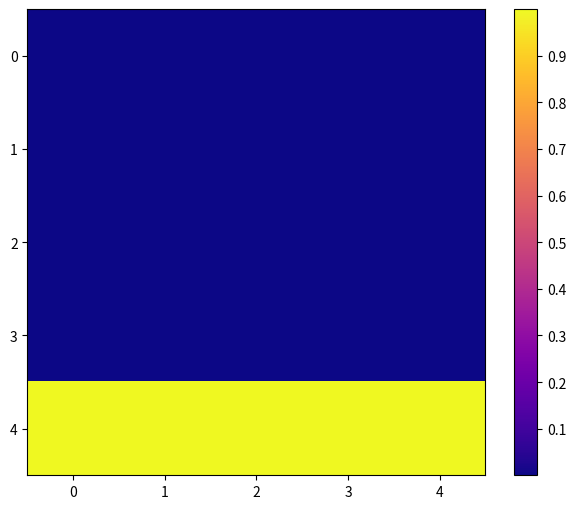

List the series in order of their peak value, highest first.

4, 0, 2, 3, 1